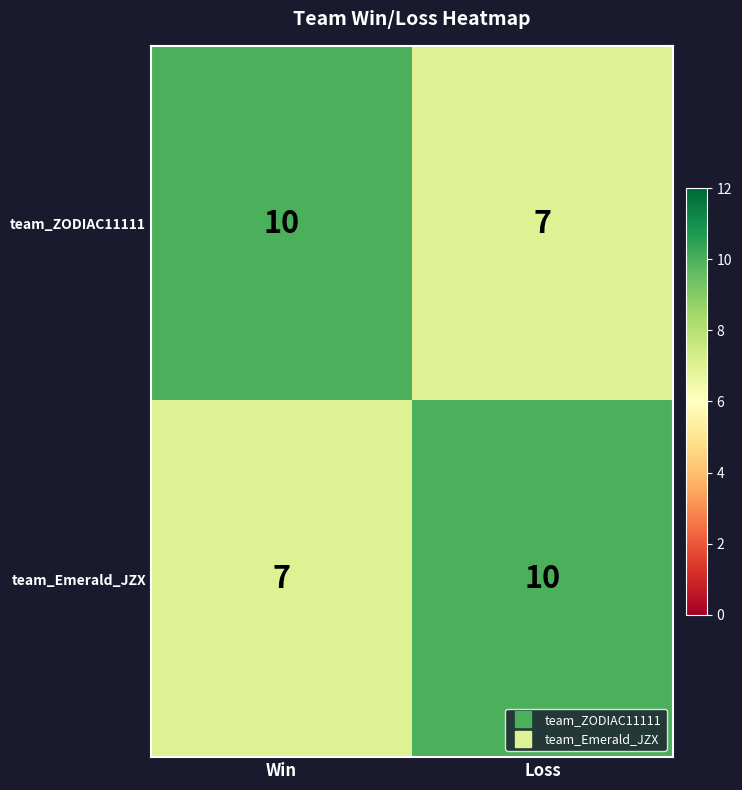

Reading right to left, what are all the values shown in this chart?

team_ZODIAC11111: Loss=7	Win=10
team_Emerald_JZX: Loss=10	Win=7